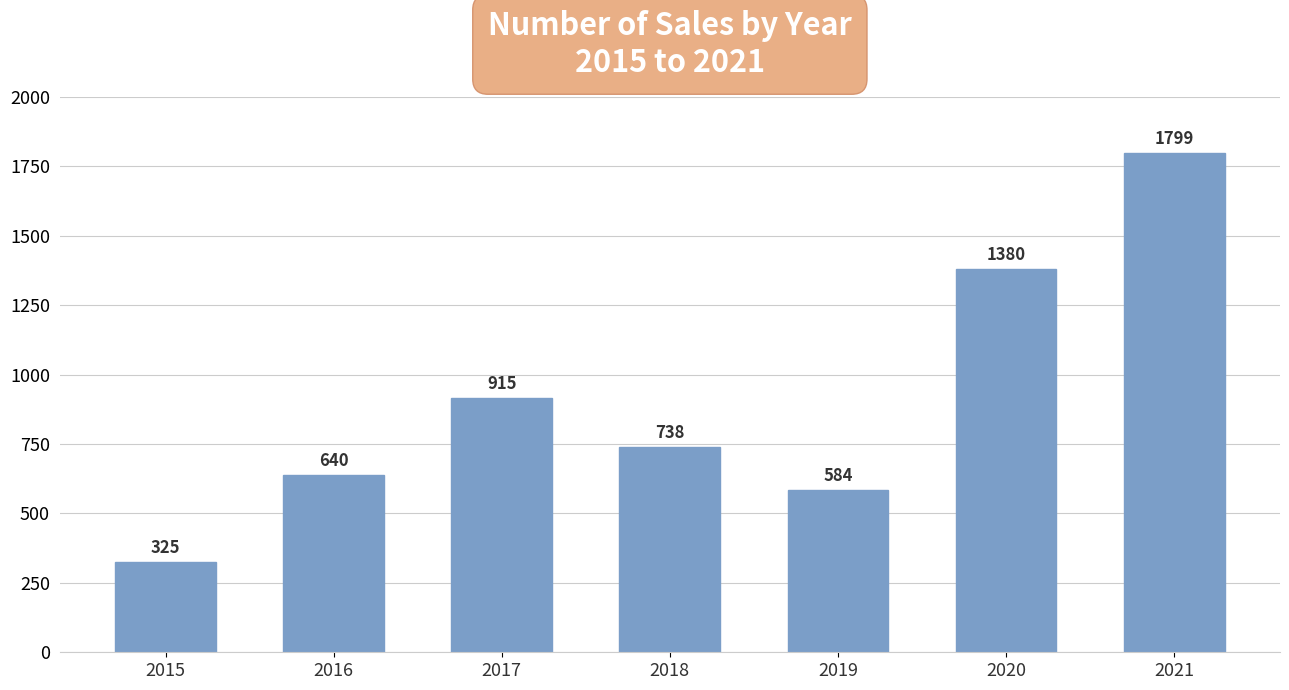

The value at 2021 is 1799. True or false?

True